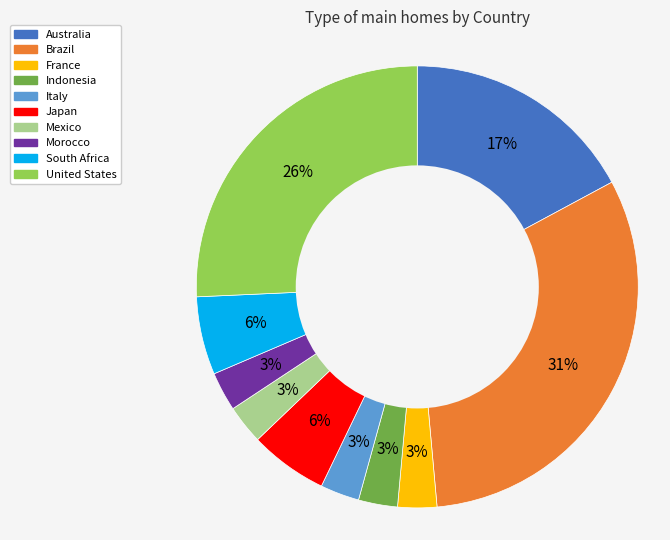

How many segments does this pie chart have?

10